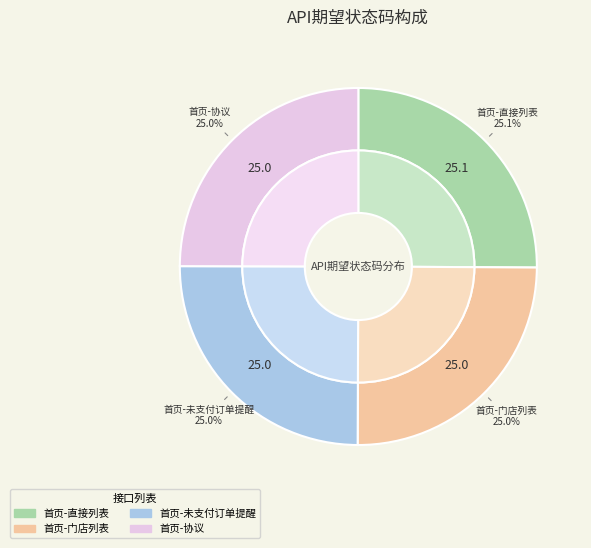

To the nearest percent, what percentage of the pie is 首页-未支付订单提醒?

25%